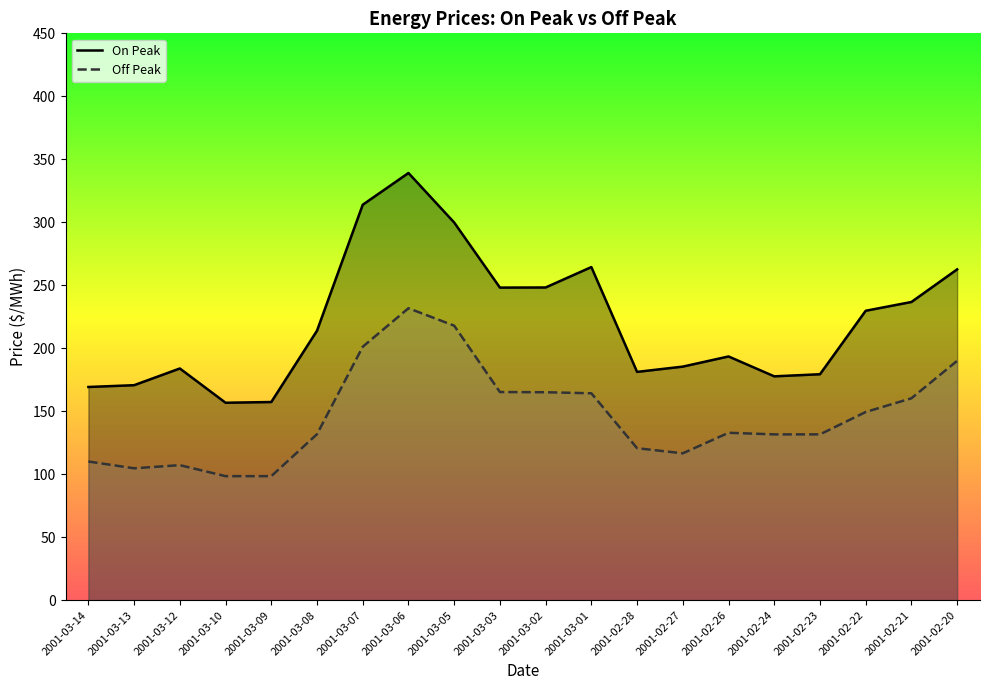

The value of Off Peak at 2001-02-27 is 116.6. True or false?

True